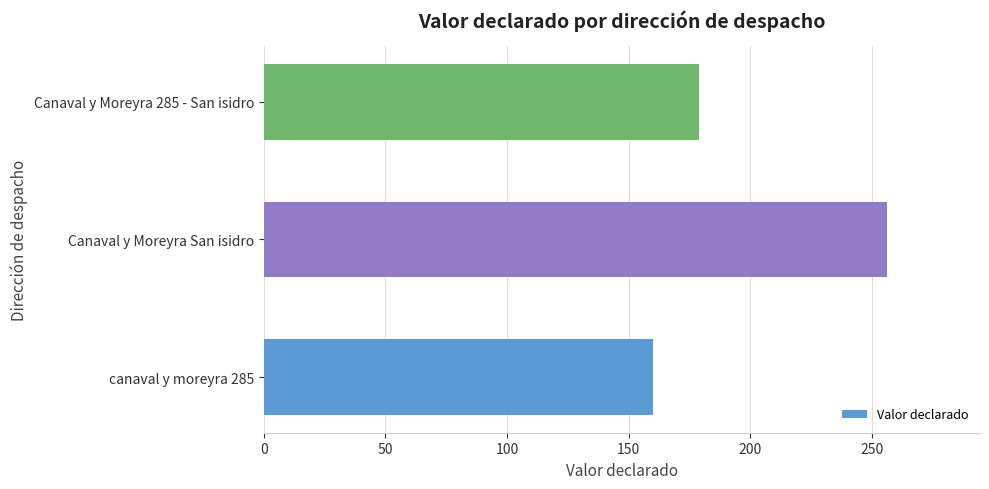

What is the average value?

198